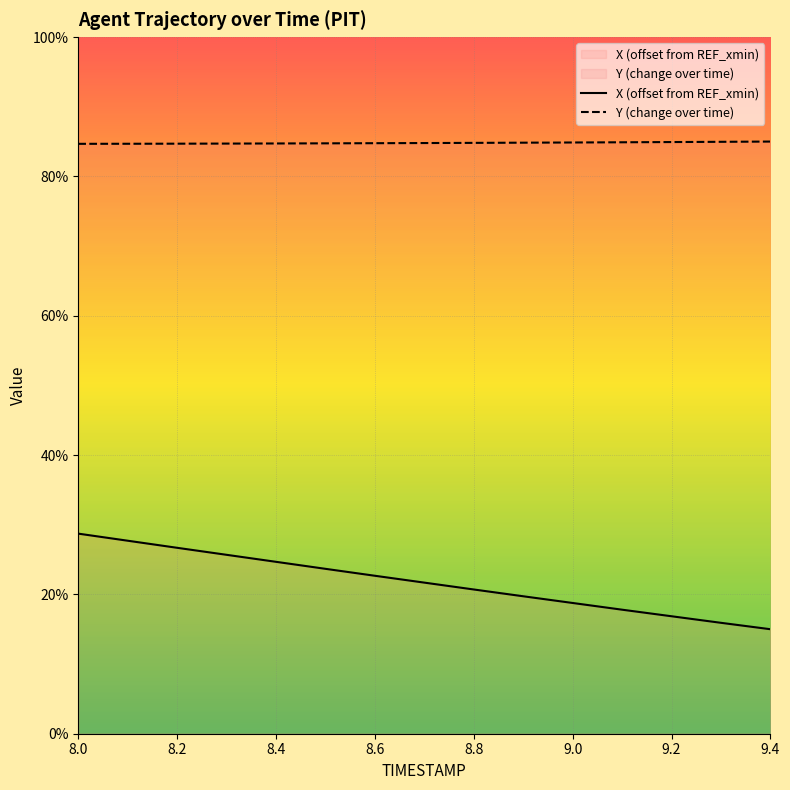

Which series changed the most between 8.8 and 9.4?

X (offset from REF_xmin)